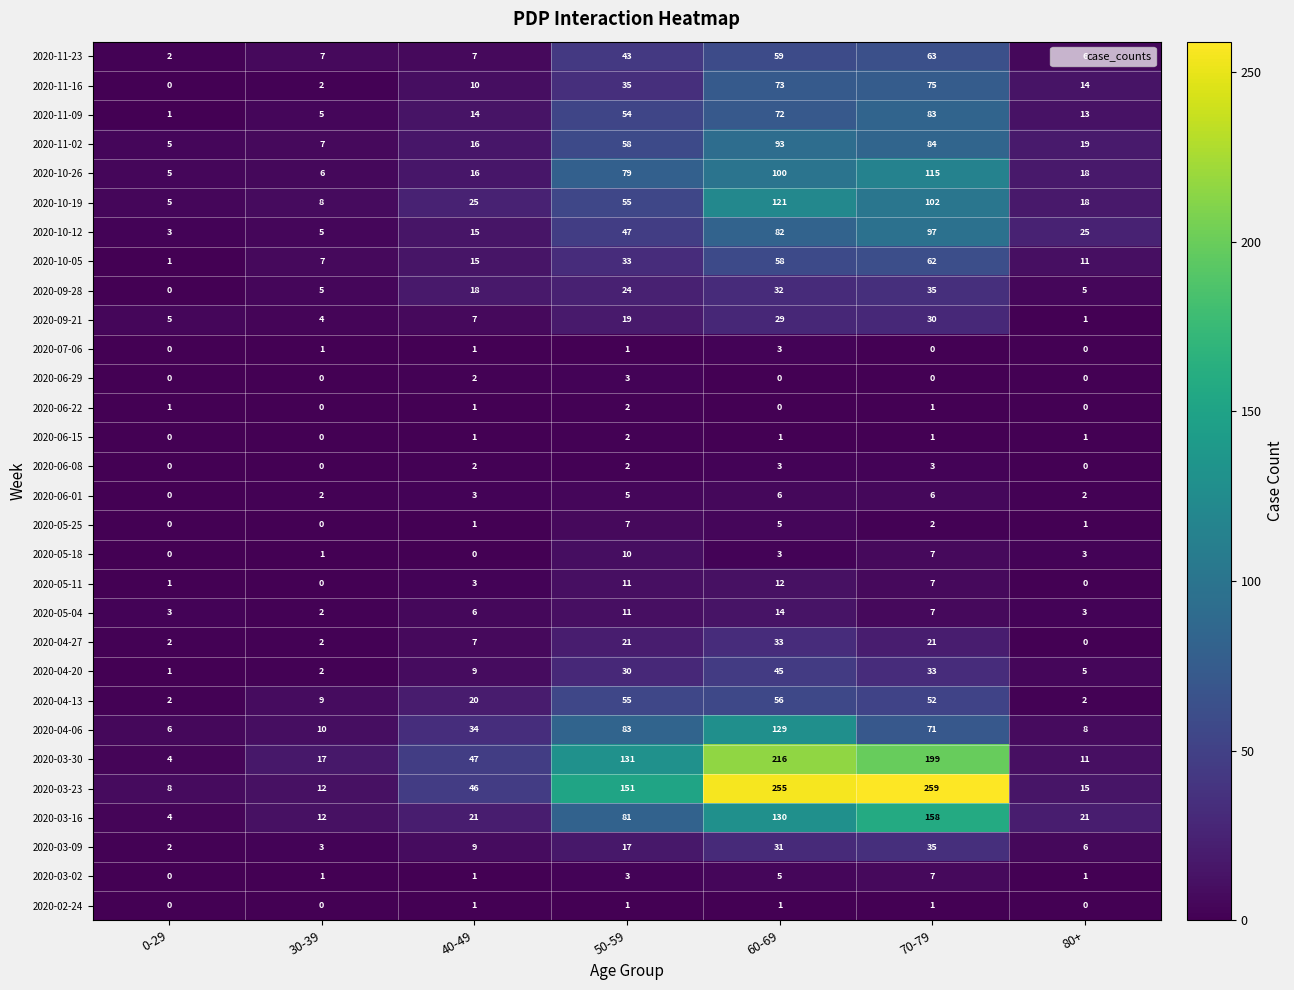

True or false: 2020-04-06 has a value of 129 at 60-69.

True